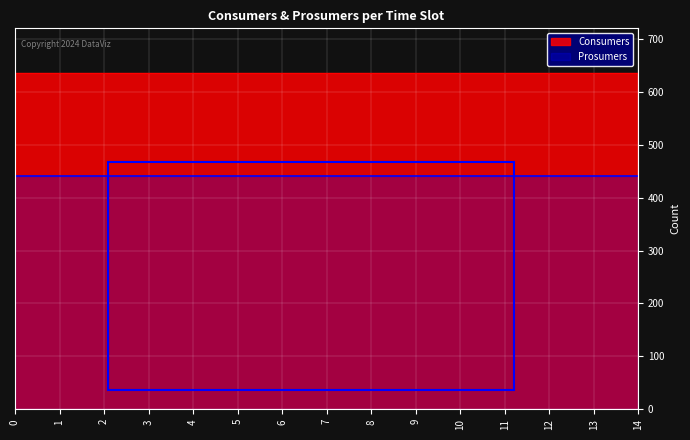

The Prosumers series shows 440 at 0. True or false?

True